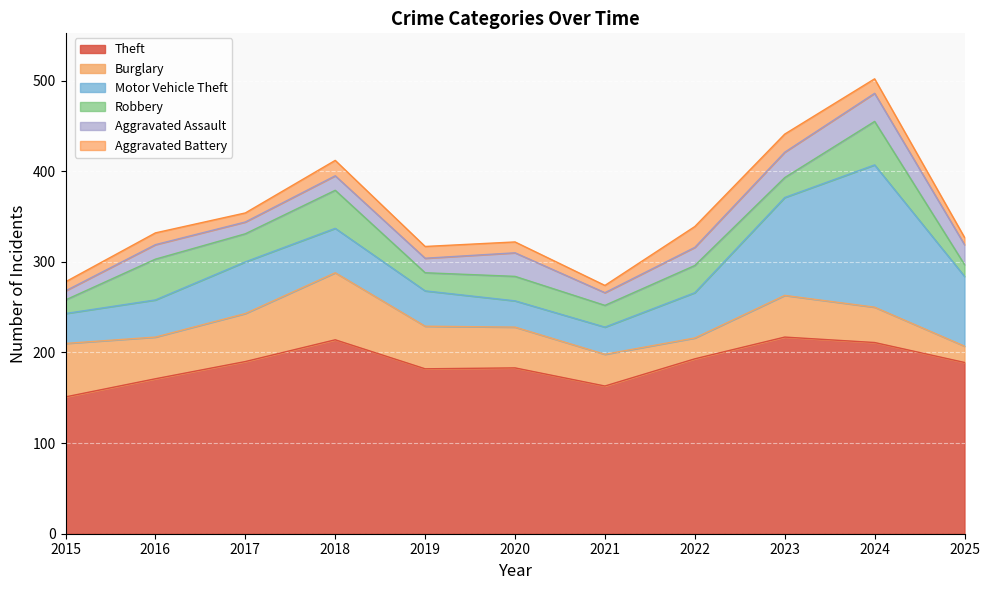

Which category has the lowest value in the Motor Vehicle Theft series?

2020